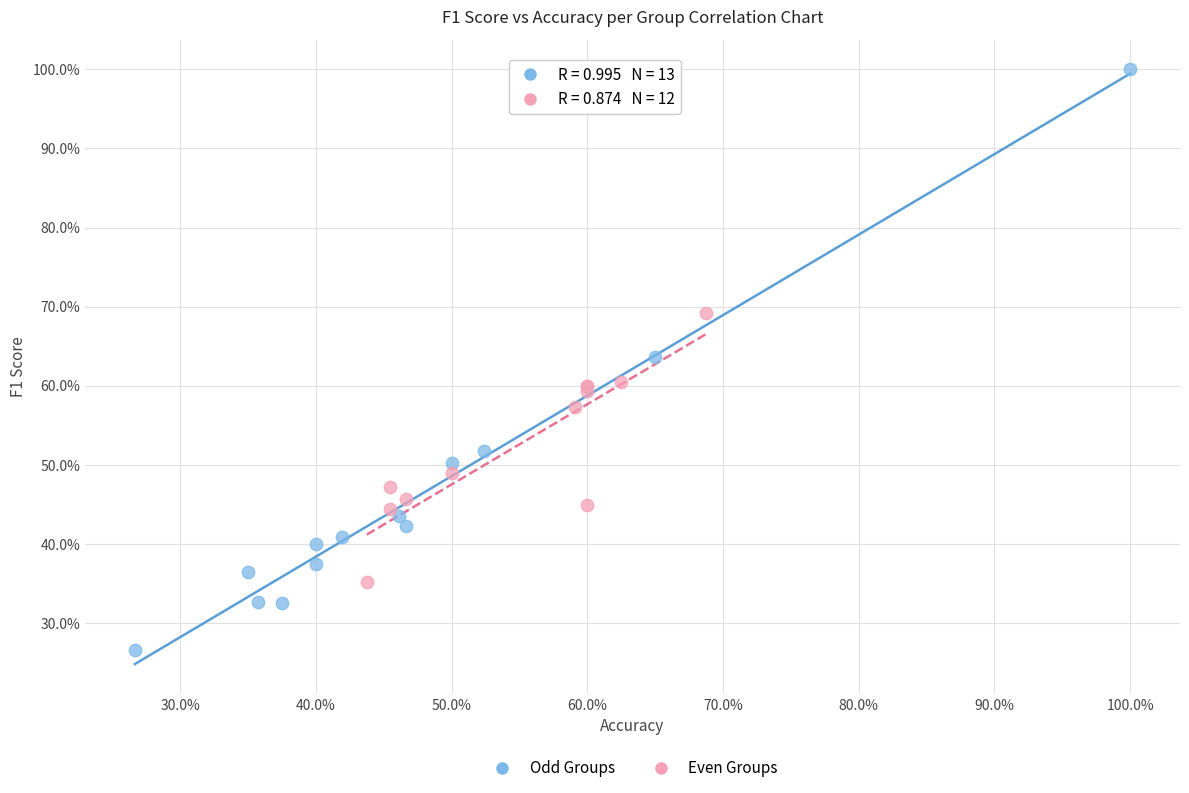

What are all the series names shown in the legend?

Odd Groups, Even Groups